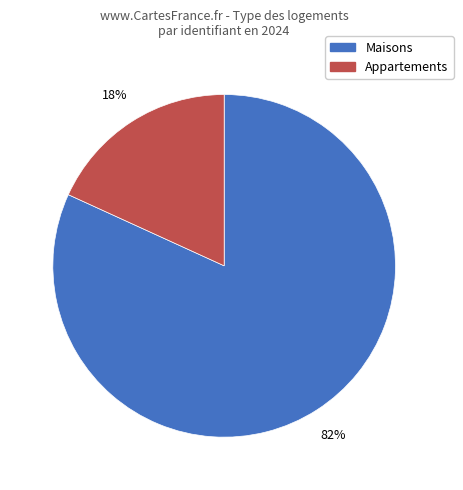

To the nearest percent, what is the average slice percentage?

50%